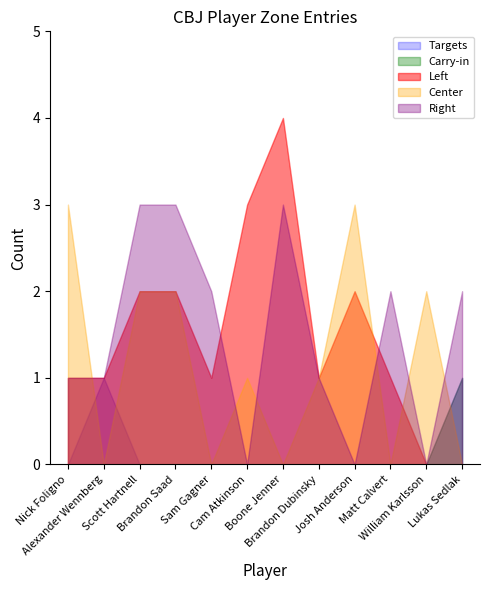

How many data points in Center are less than 1?

5